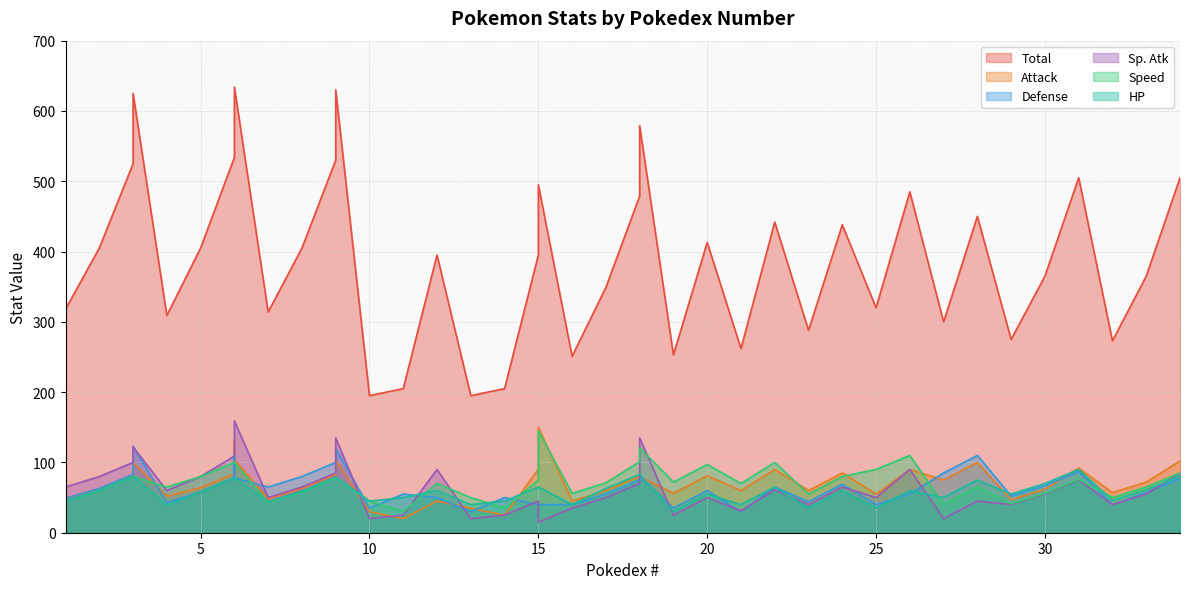

Where is Attack nearest to the value 85?

24